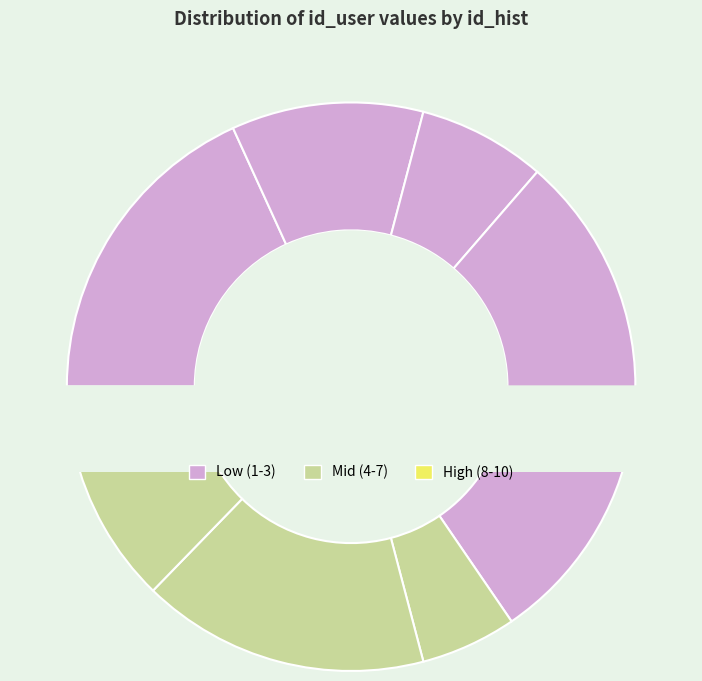

To the nearest percent, what is the difference between the 10 and 4 slice percentages?

11%